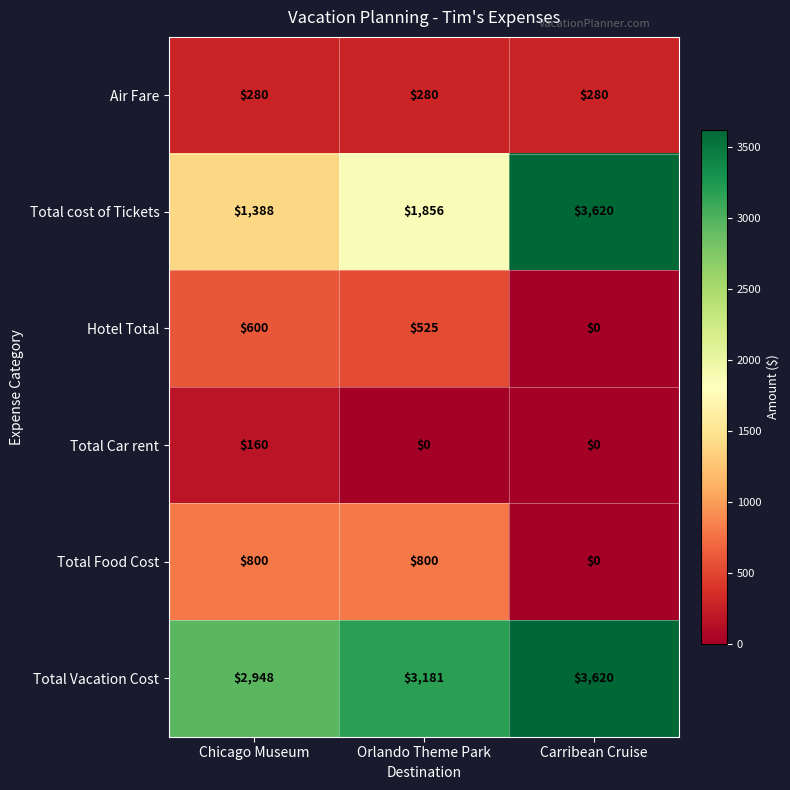

How many values in Total Food Cost are above zero?

2